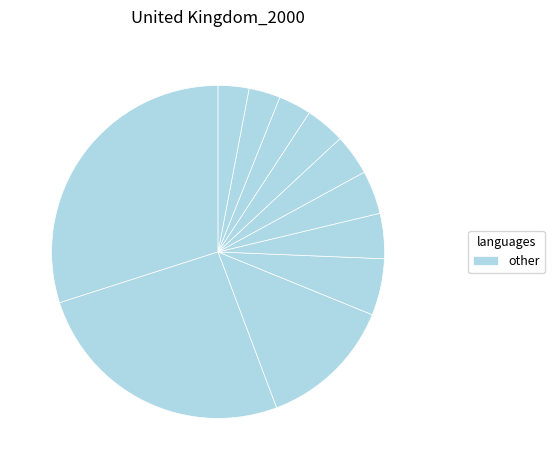

To the nearest percent, what is the average slice percentage?

9%